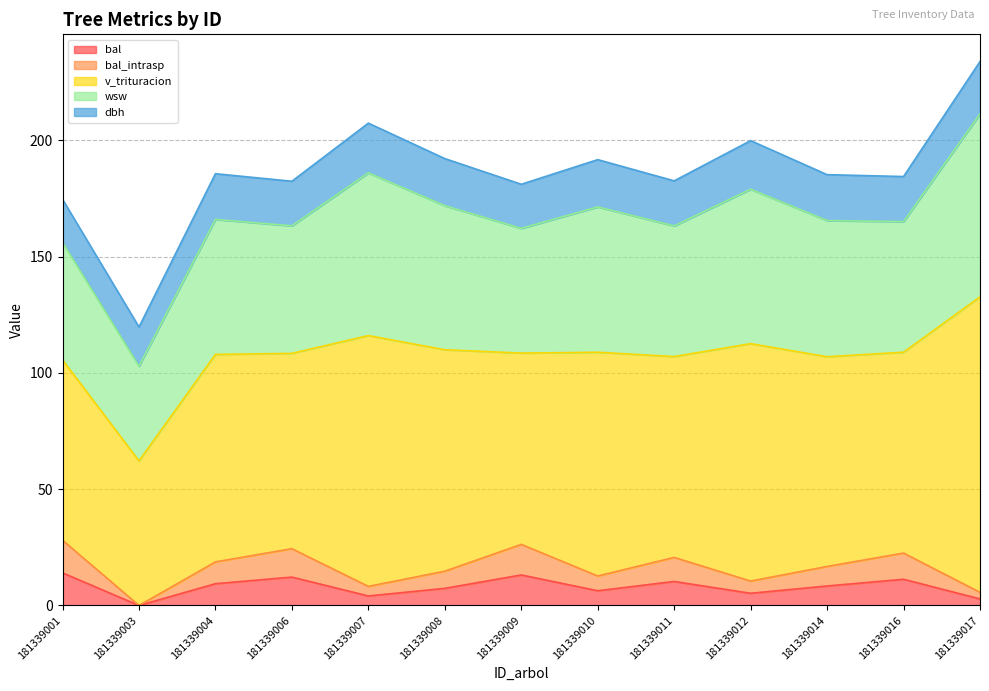

What is the total value across all series at 181339008?

192.1